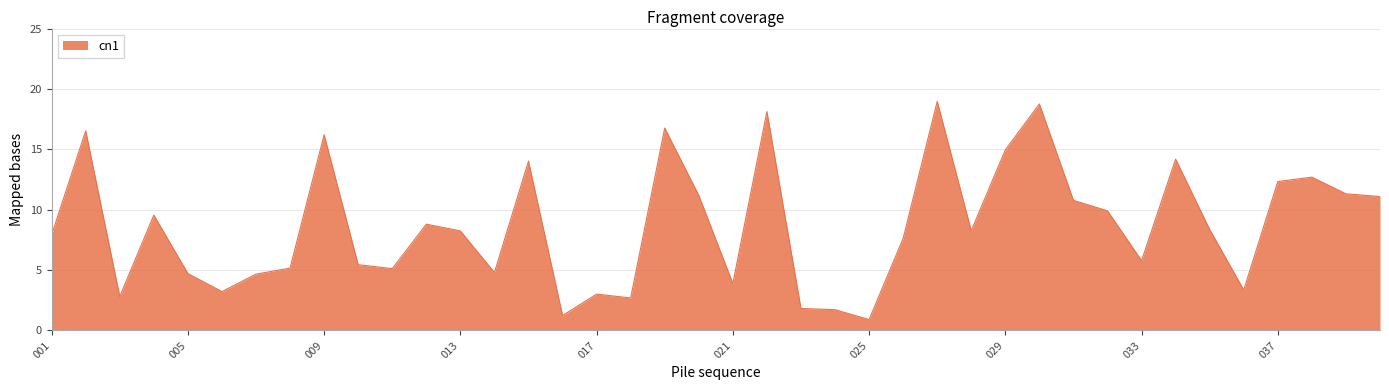

What is the smallest value displayed?

0.9